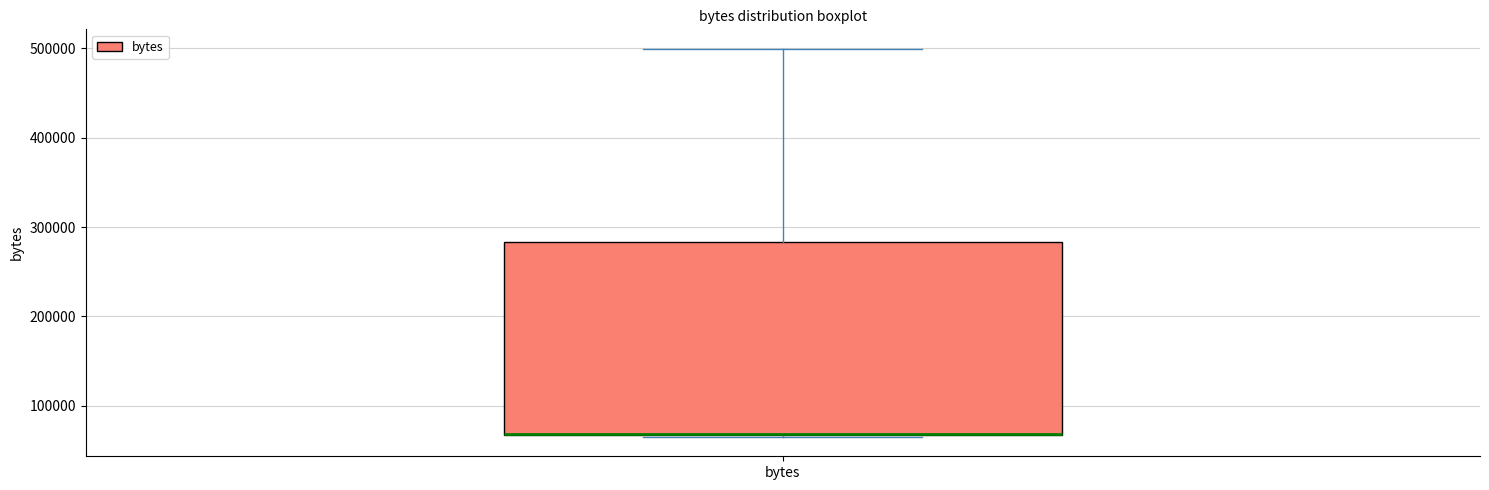

Where is the lower edge of the box for bytes on the y-axis? The values are not printed on the chart, so give them approximately, as read against the axis.

70000